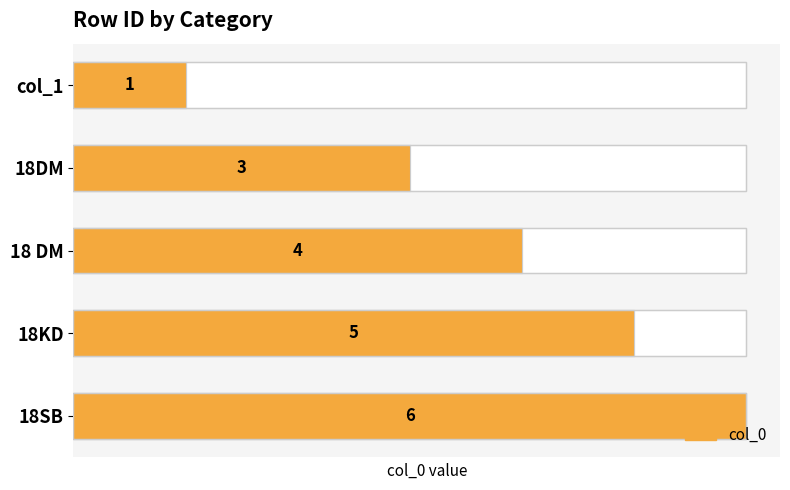

Approximately how many times larger is the value at 18KD compared to col_1?

5.0